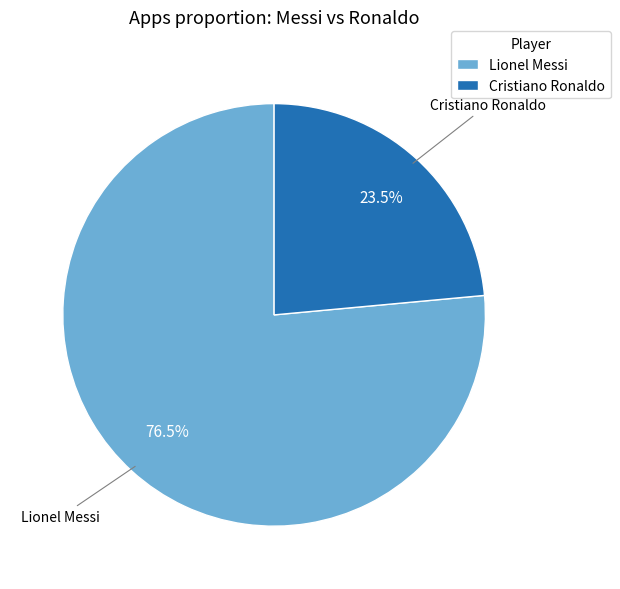

Count the number of slices in the pie.

2